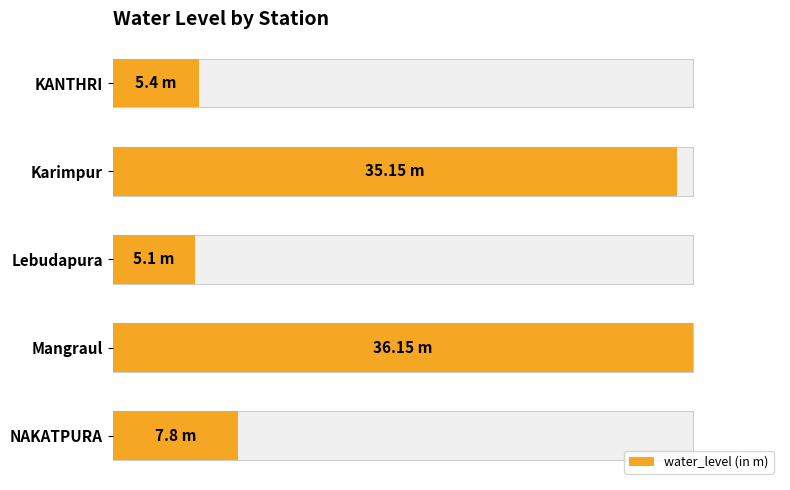

Reading right to left, what are all the values shown in this chart?

7.8	36.1	5.1	35.1	5.4